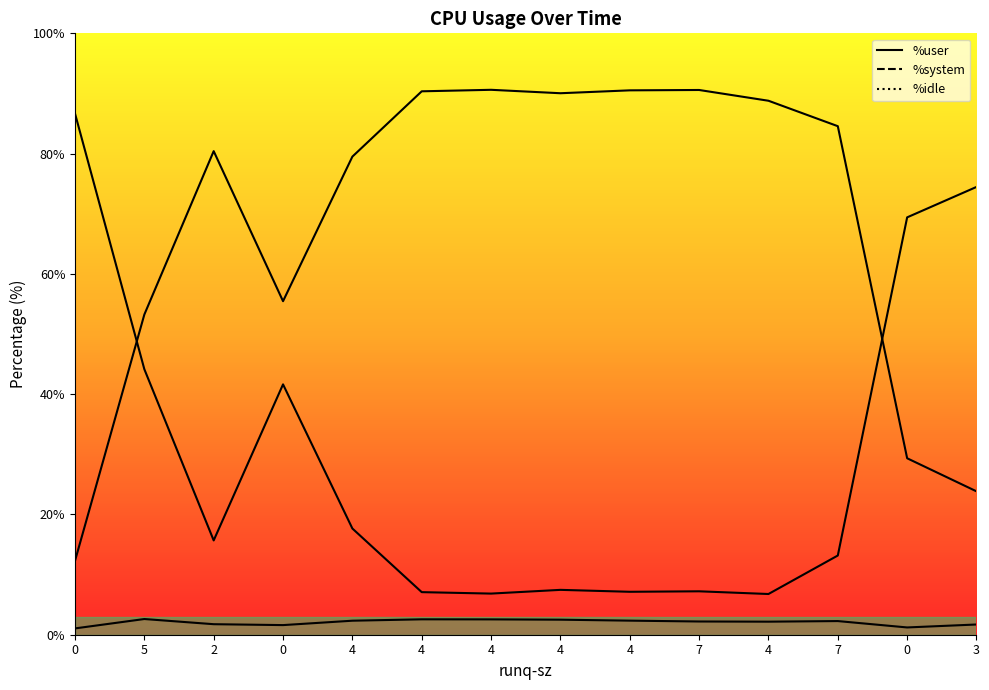

Where does the %user series first go above 84?

4